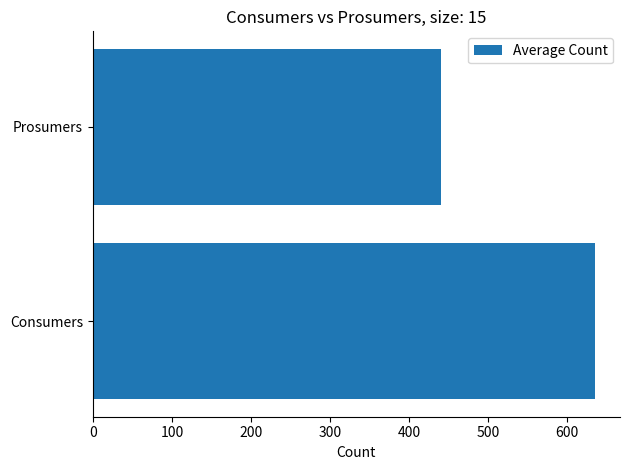

Rank the categories by value from lowest to highest.

Prosumers, Consumers